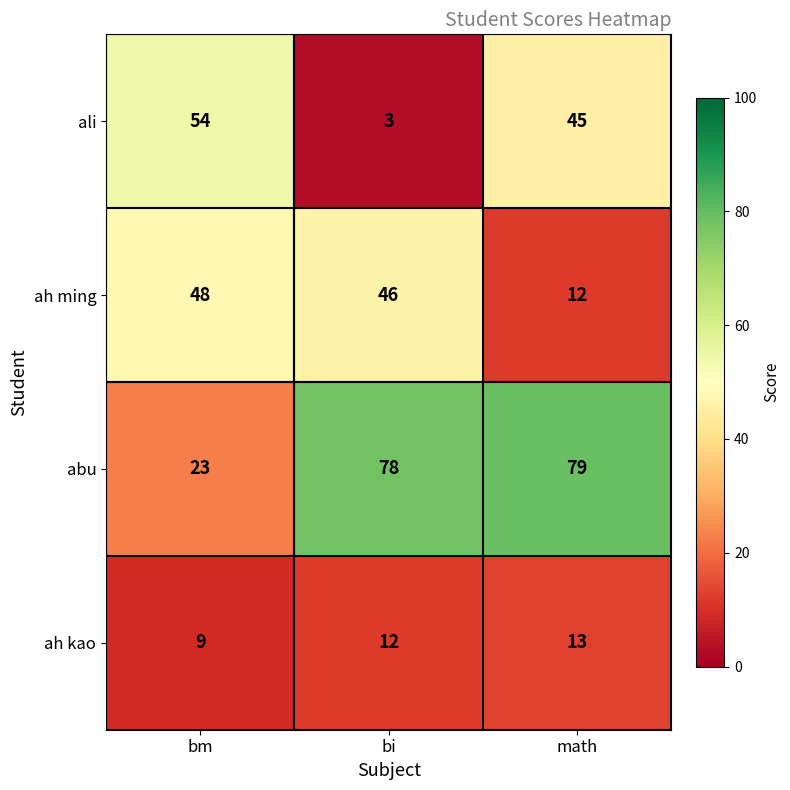

What is the maximum value shown in the chart?

79